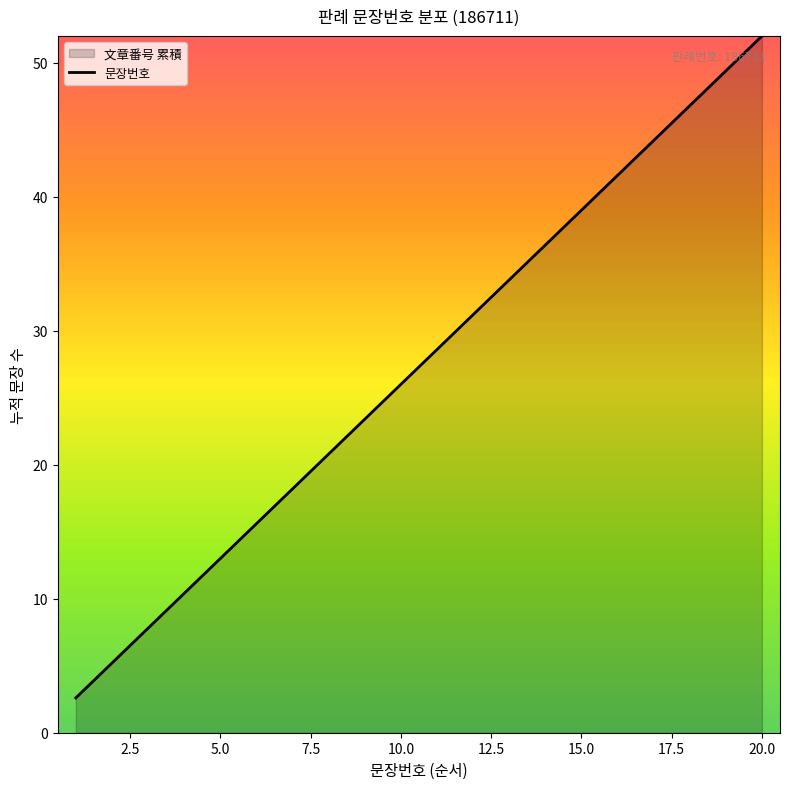

What is the sum of the values at 9 and 19?

72.8